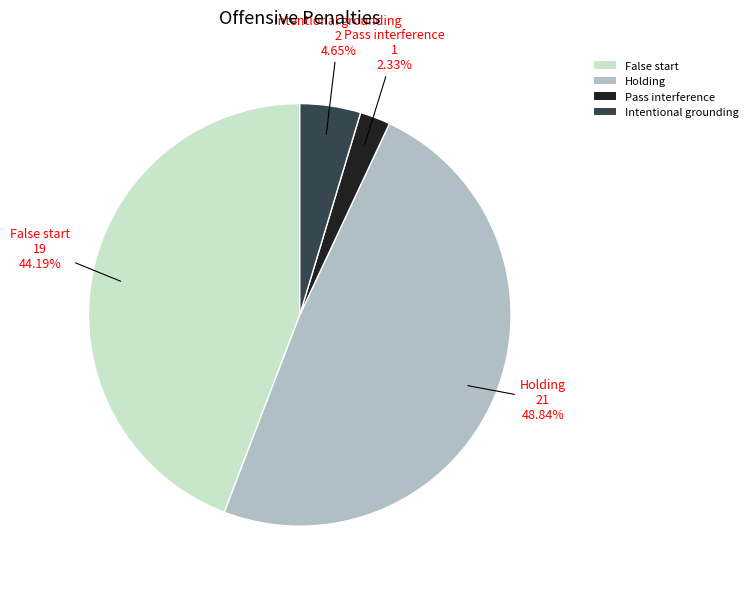

What is the largest slice in the pie chart?

Holding